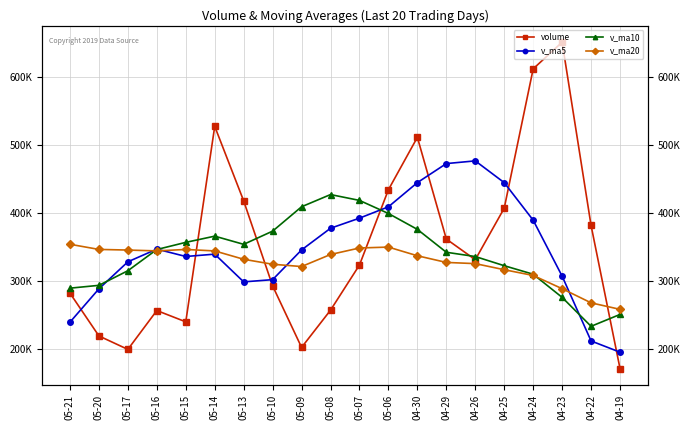

At which label does v_ma5 reach its peak?

04-26